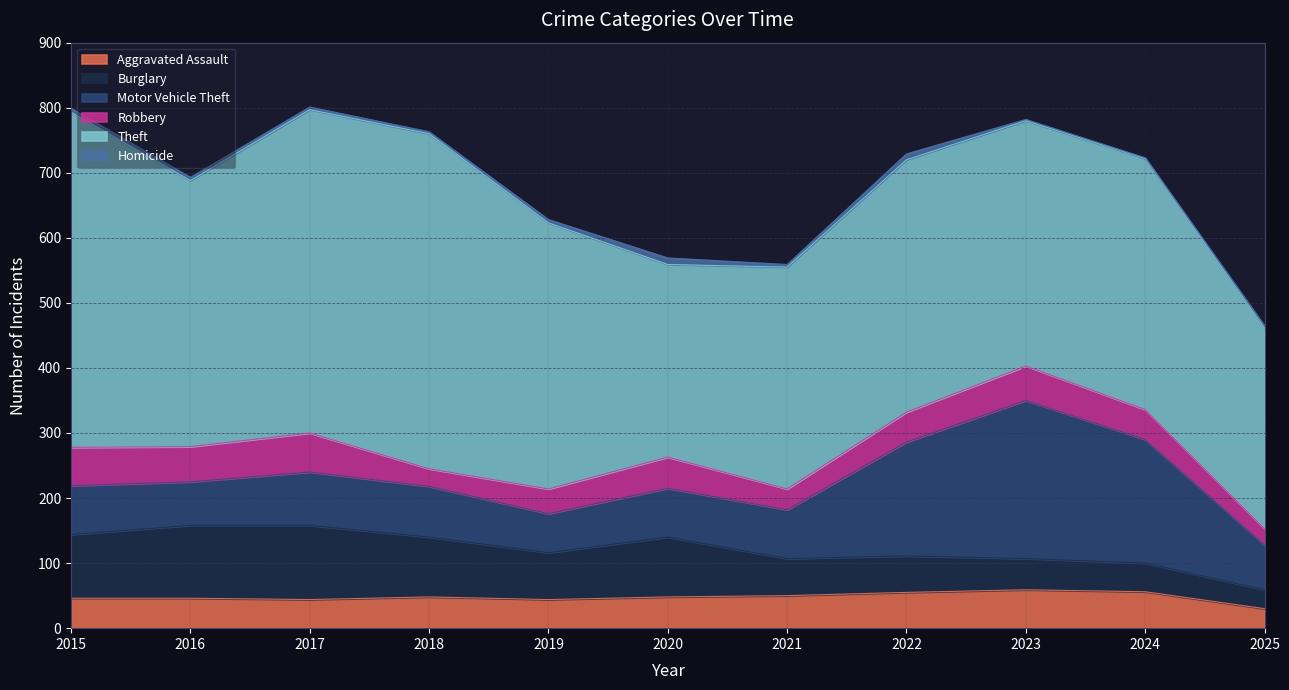

Rank the series by their maximum value, from highest to lowest.

Theft, Motor Vehicle Theft, Burglary, Robbery, Aggravated Assault, Homicide